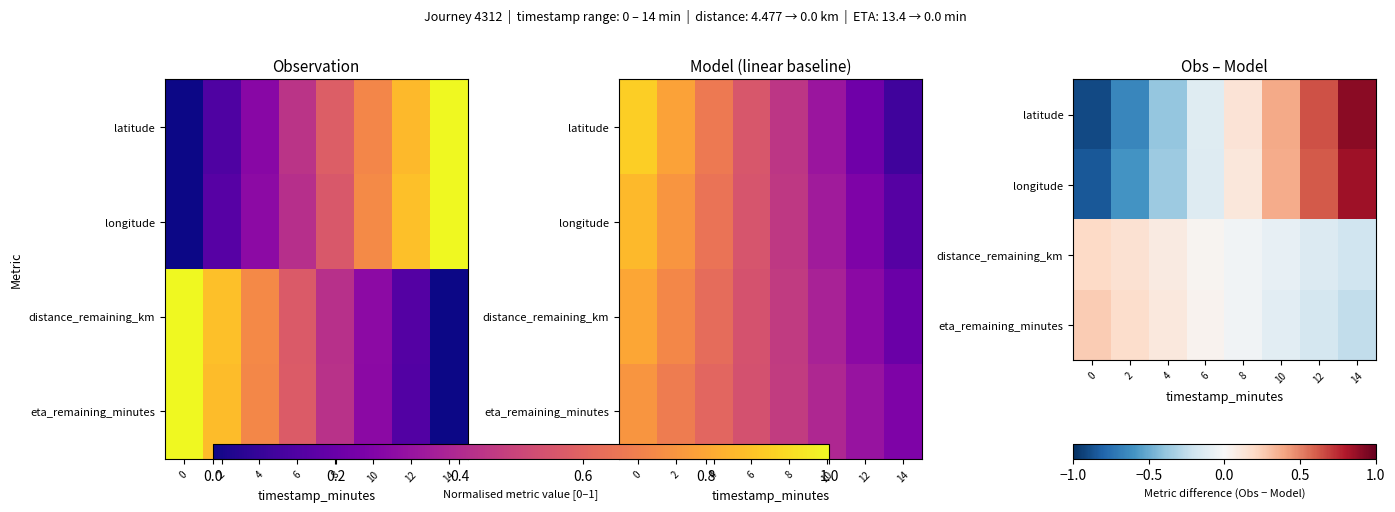

List the series in order of their overall mean, lowest first.

latitude, eta_remaining_minutes, distance_remaining_km, longitude